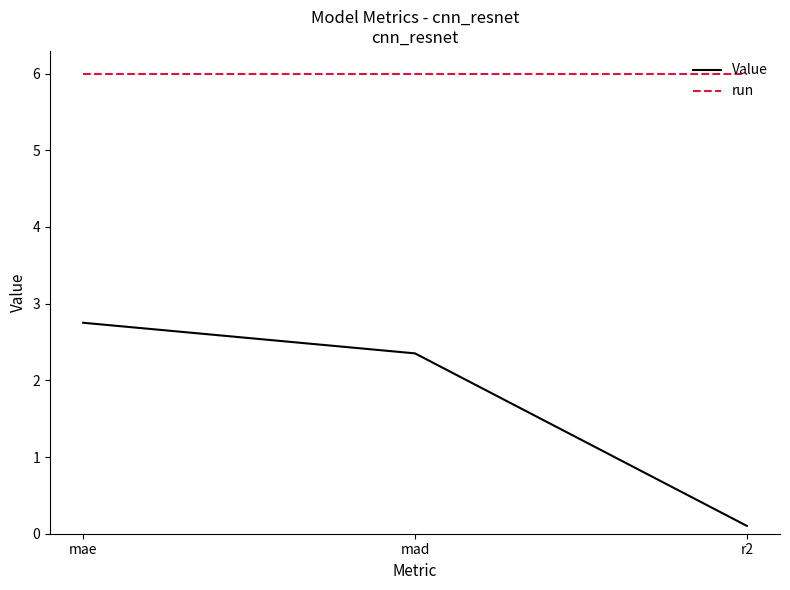

Is it true that Value equals 3.3 at mad?

False